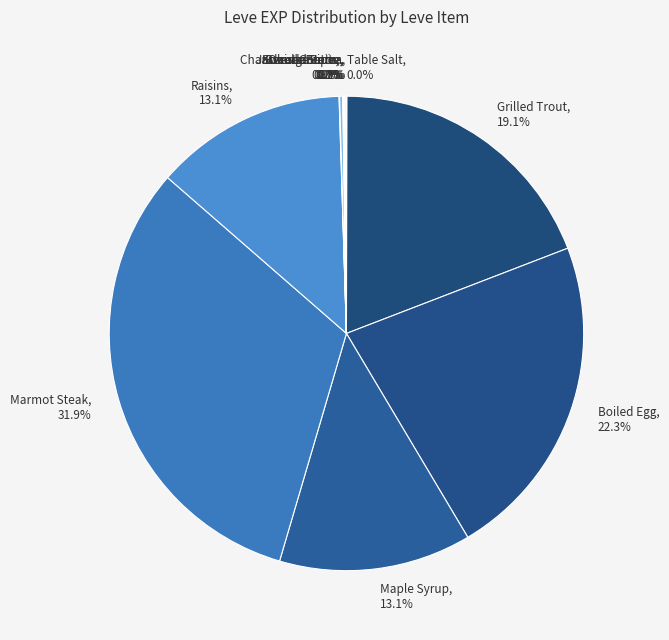

Which slice is the largest?

Marmot Steak